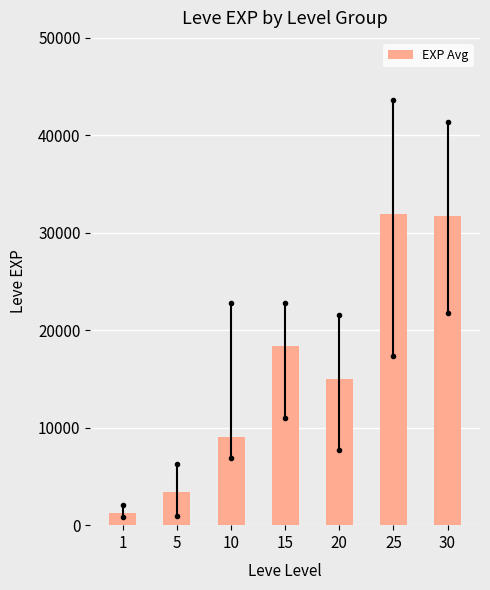

What is the value of the 6th bar from the left?

31900.0